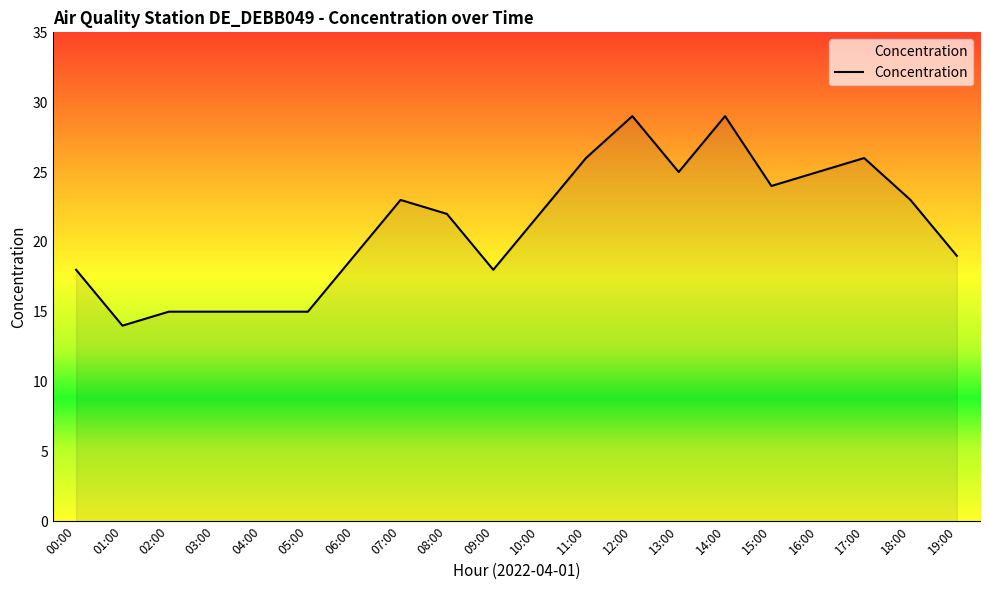

How many lines are shown in the chart?

1